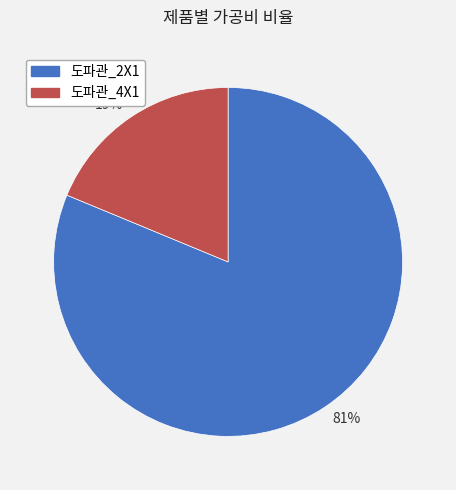

Which category has the smallest portion of the pie?

19%